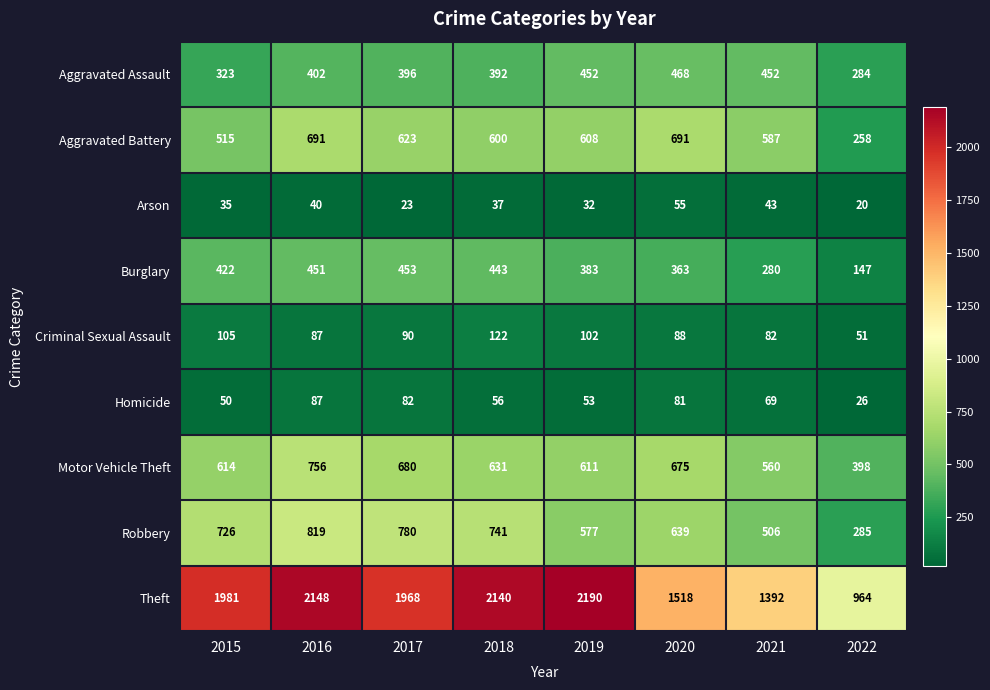

True or false: Robbery has a value of 285 at 2022.

True